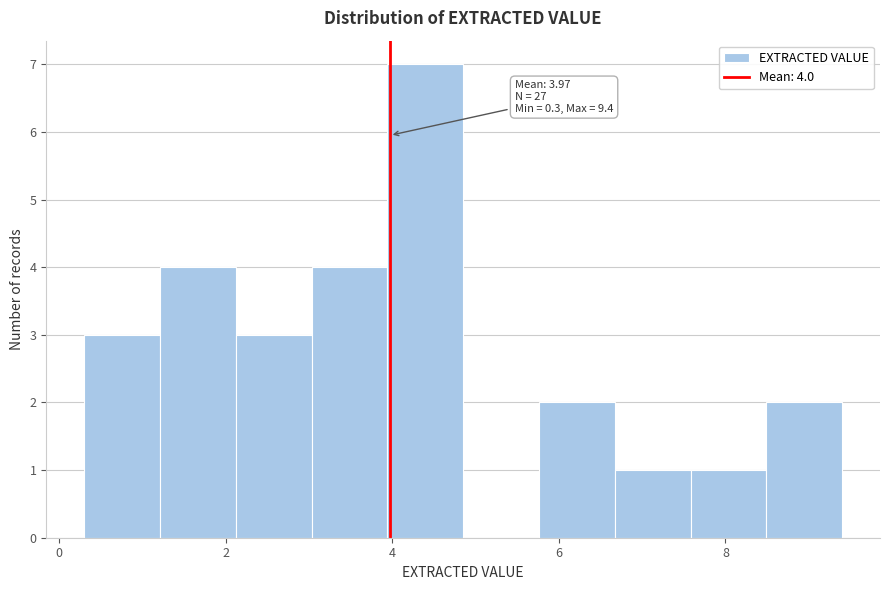

Which range on the x-axis has the tallest bar?

4.0 to 4.8